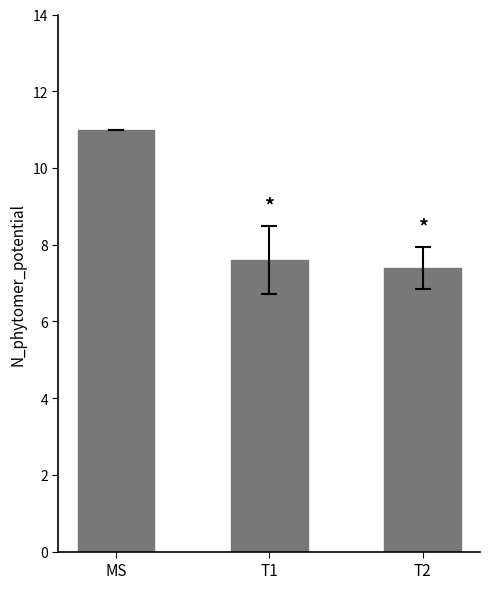

How many bars are there in total?

3